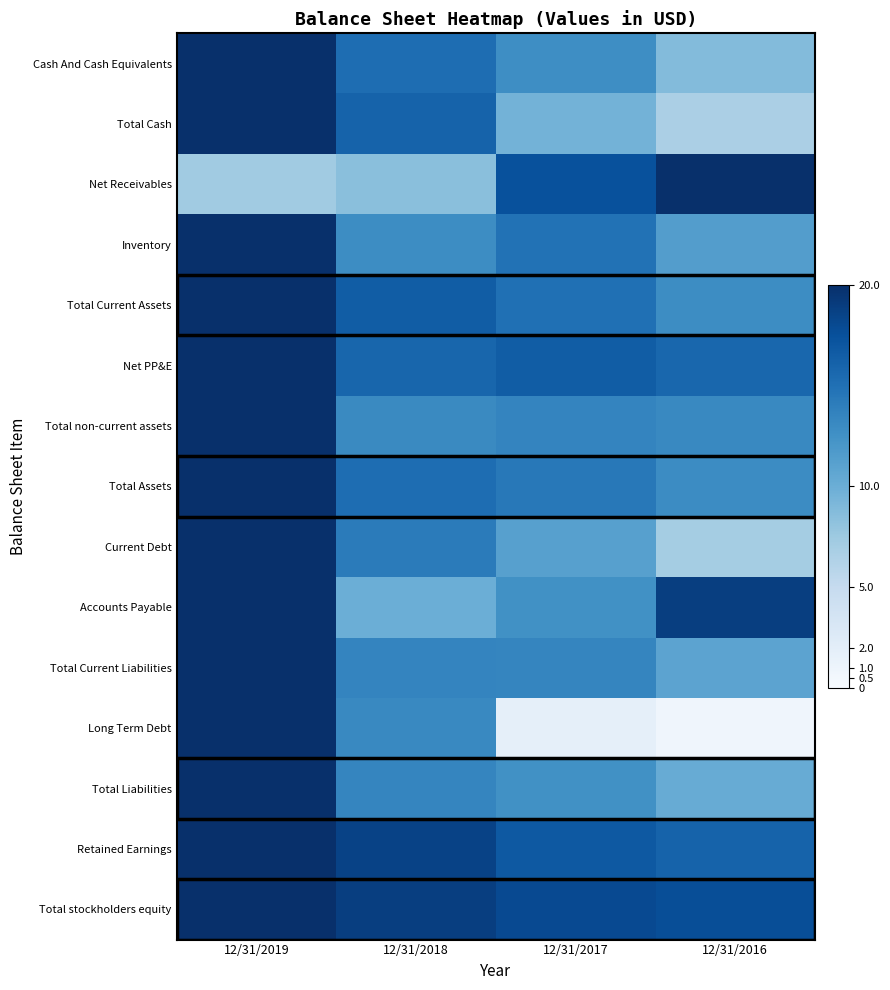

At which category does the chart reach its peak across all series?

12/31/2019